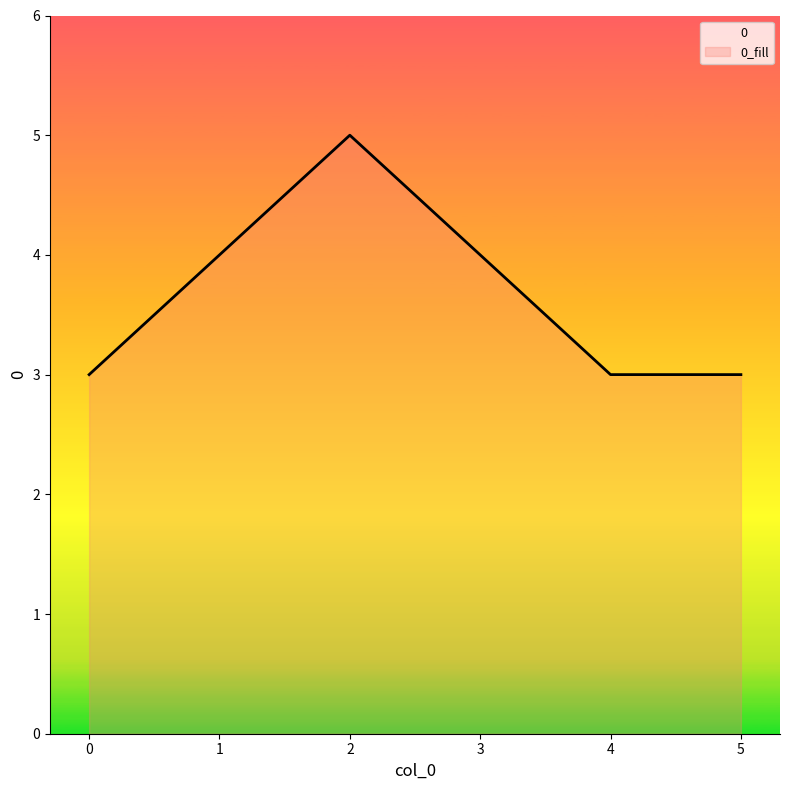

What is the ratio of the value at 5 to the value at 2?

0.6